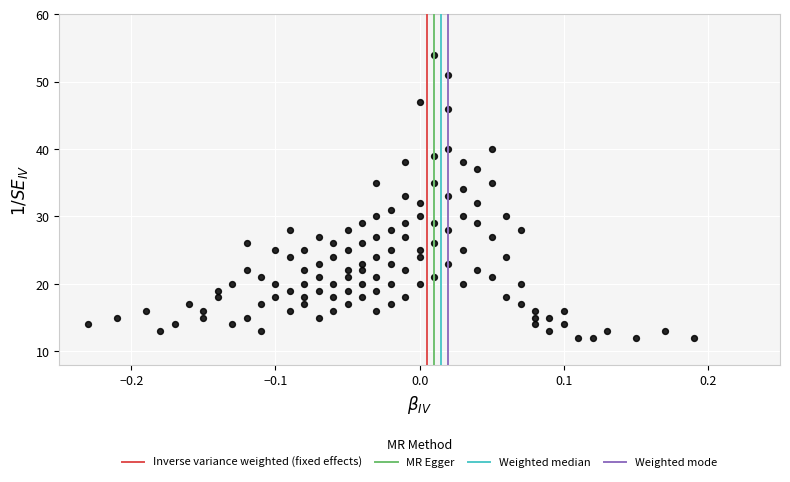

What is the range of Y values (max minus min)?

42